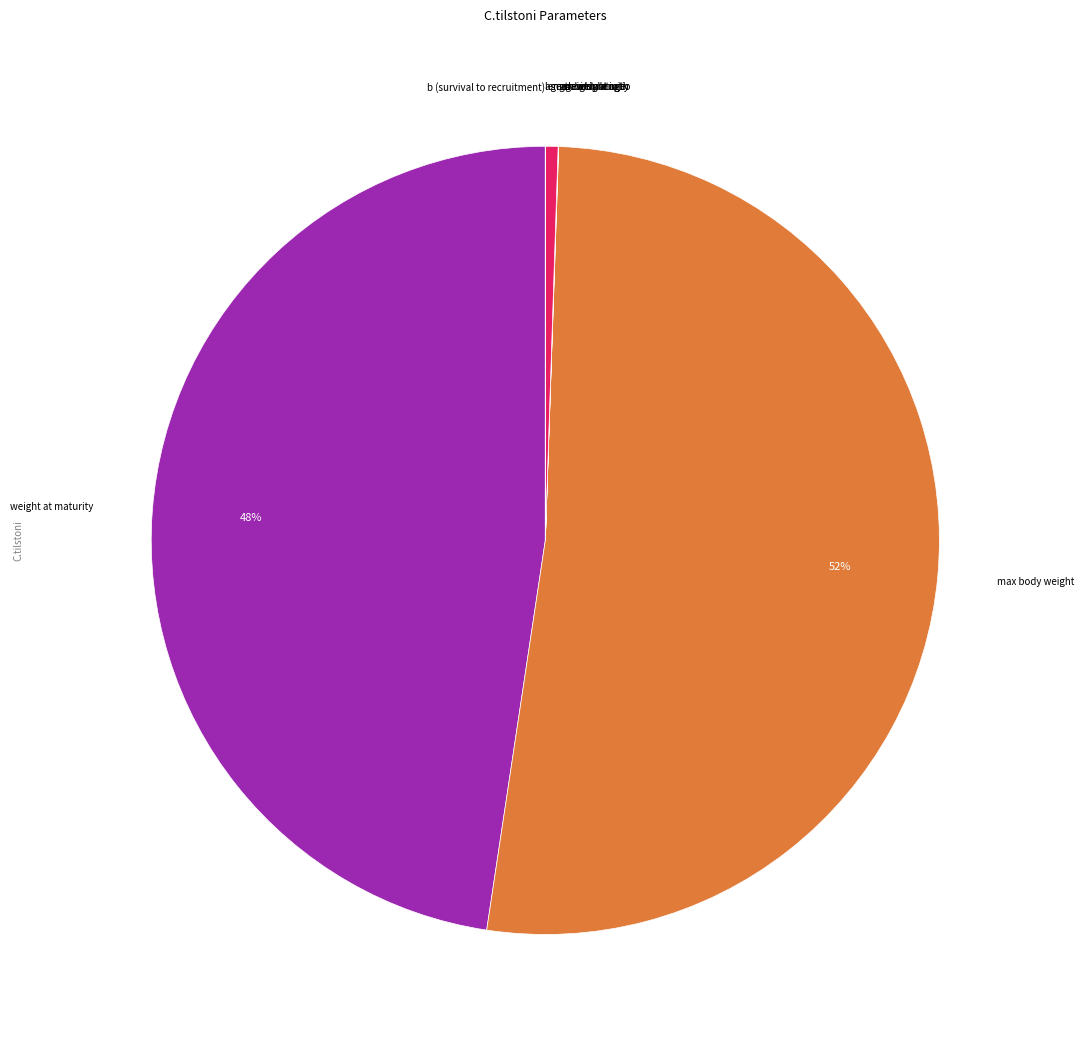

To the nearest percent, what is the average slice percentage?

12%